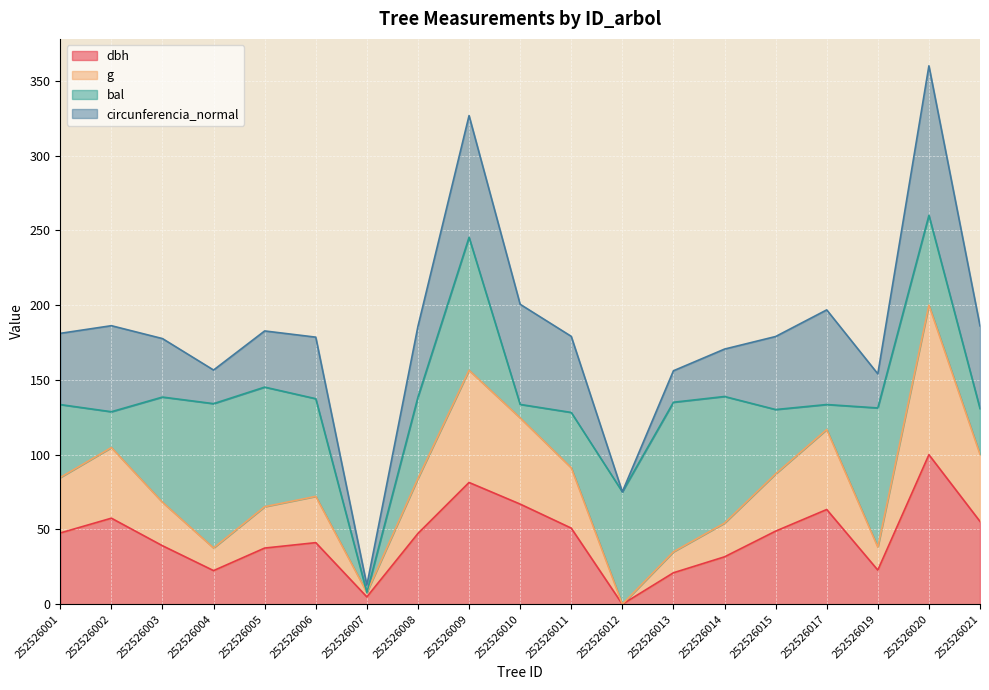

What is the difference between the maximum and minimum values in the dbh series?

100.0